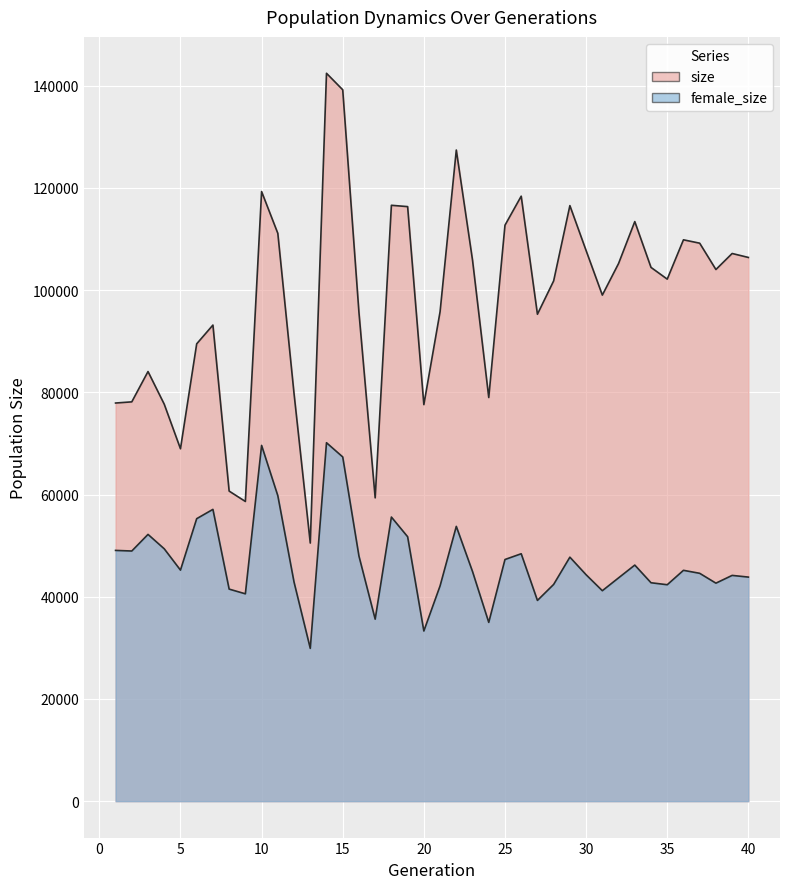

Rank the series by their average value, from highest to lowest.

size, female_size